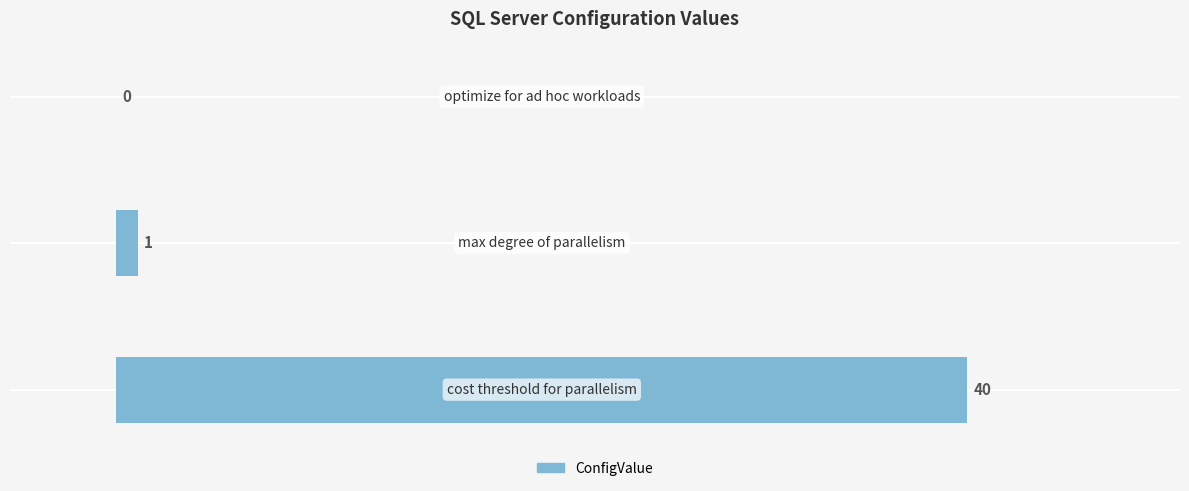

How many values are above zero?

2